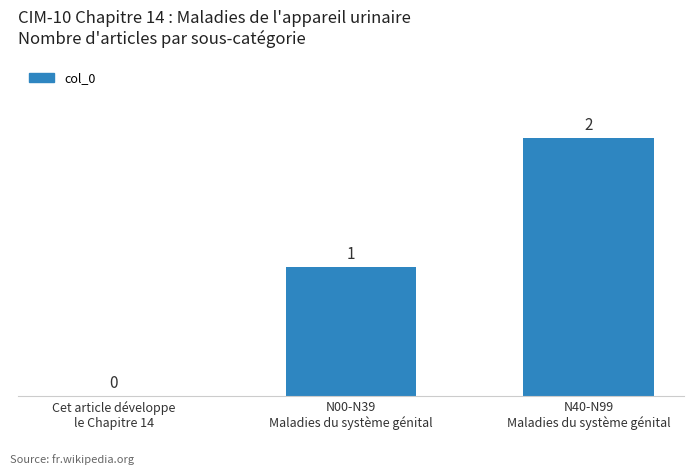

Reading left to right, list all the values displayed in this chart.

Cet article développe
le Chapitre 14=0	N00-N39
Maladies du système génital=1	N40-N99
Maladies du système génital=2